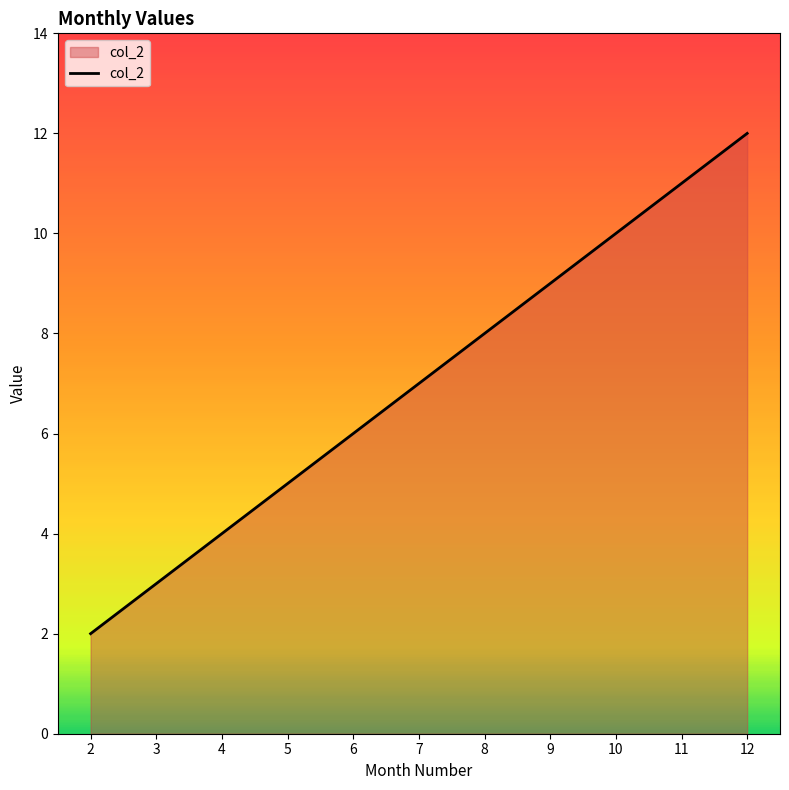

What is the change in value from 8 to 11?

+3